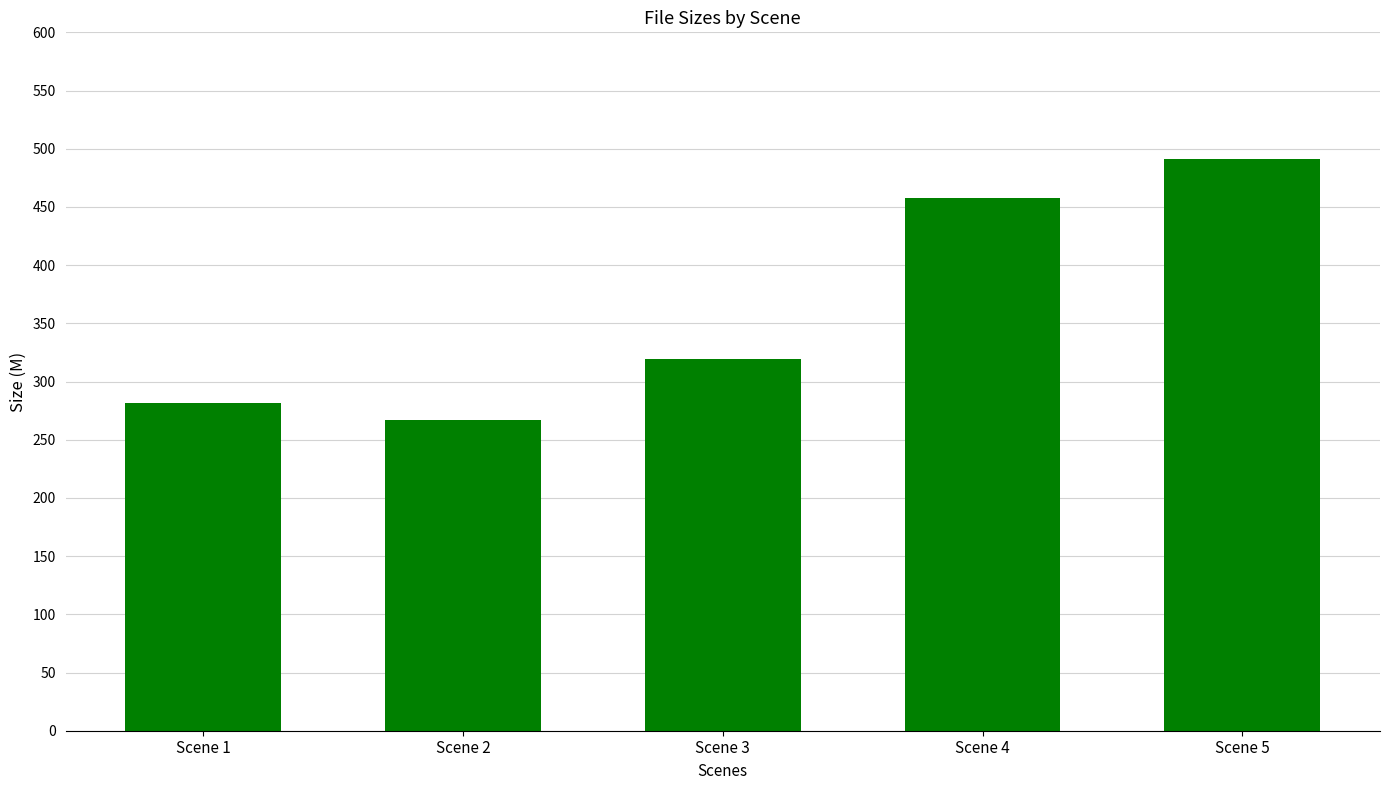

How many bars are there in total?

5